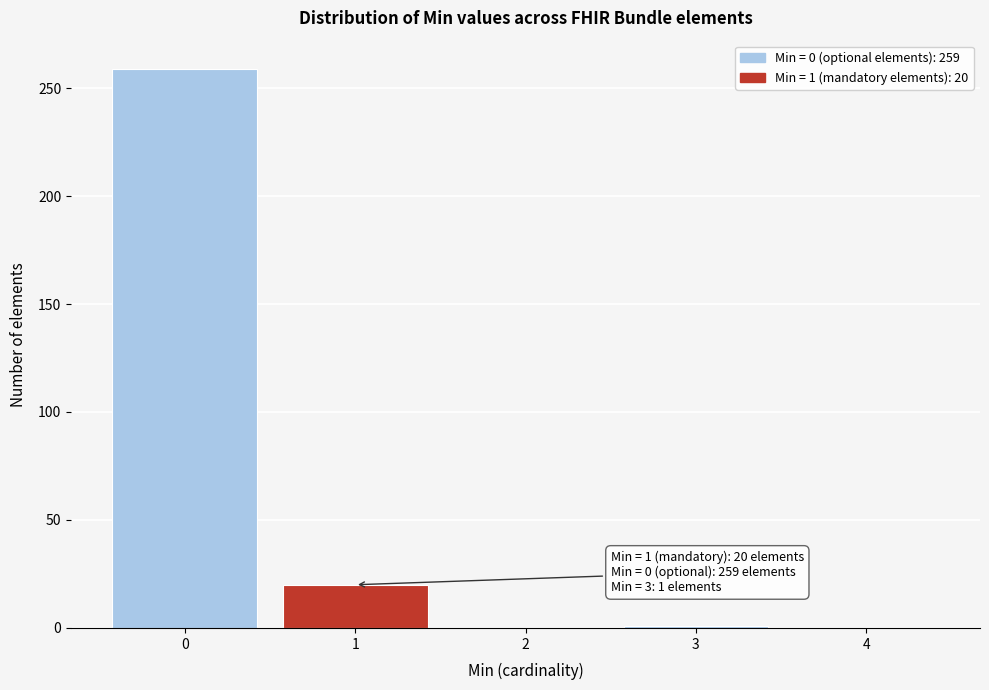

Over which range of the x-axis is the bar tallest?

-0.5 to 0.5